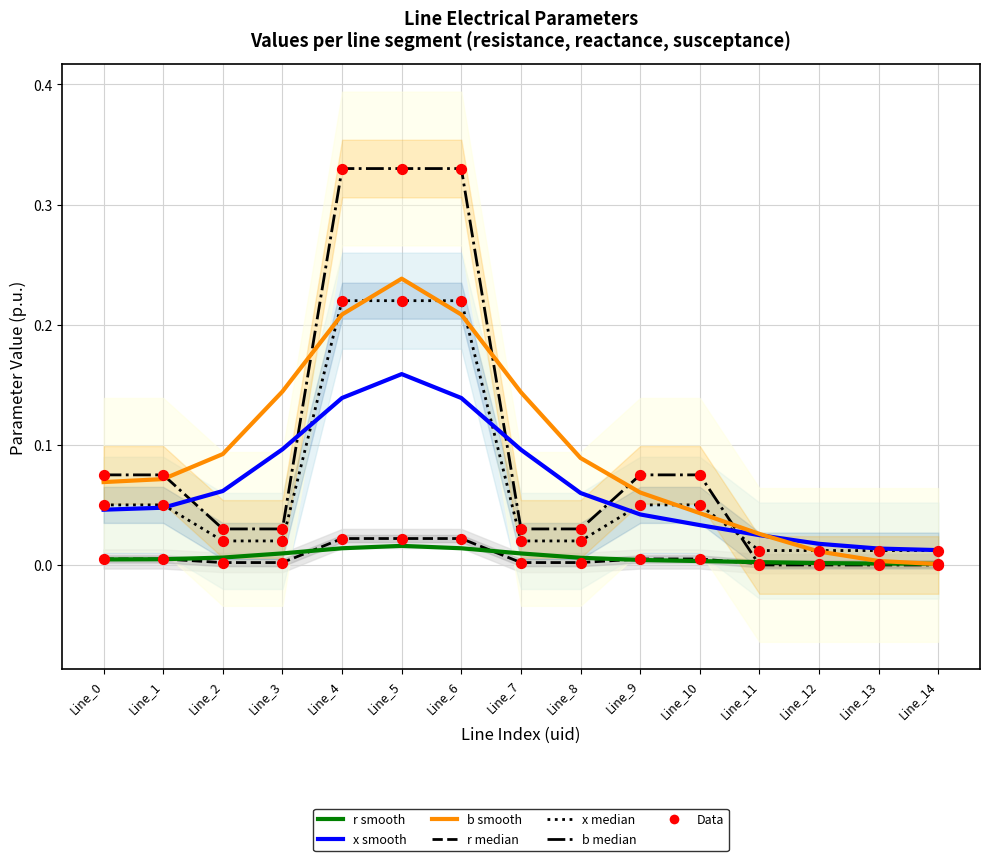

Which series has the largest total across all categories?

b